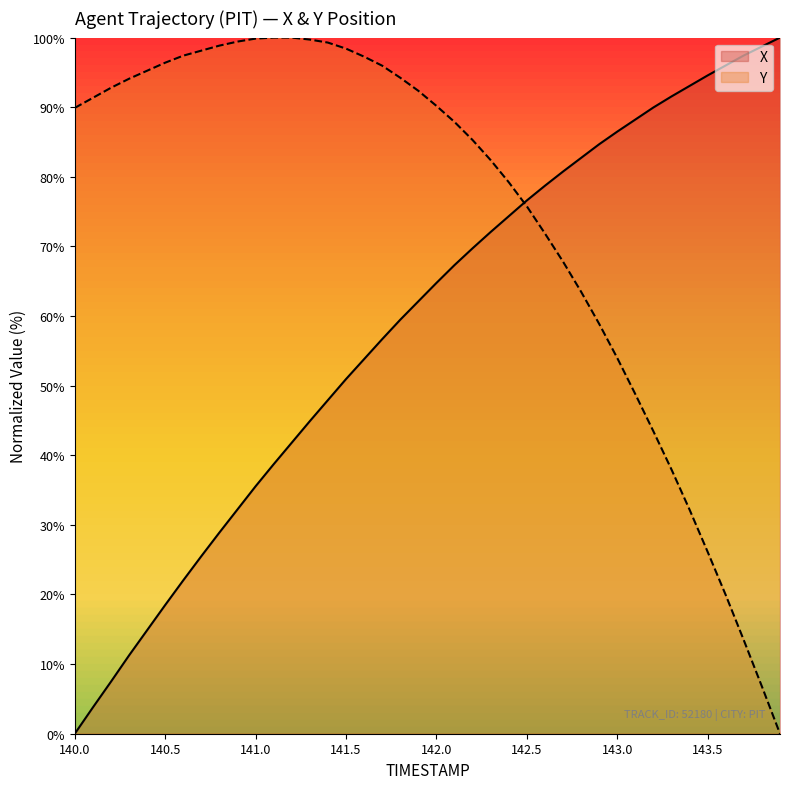

Is it true that Y equals 29.6 at 140.2?

False